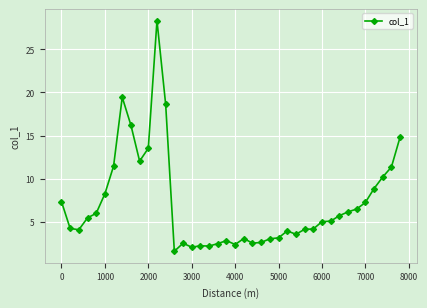

What is the sum of all values?

284.0